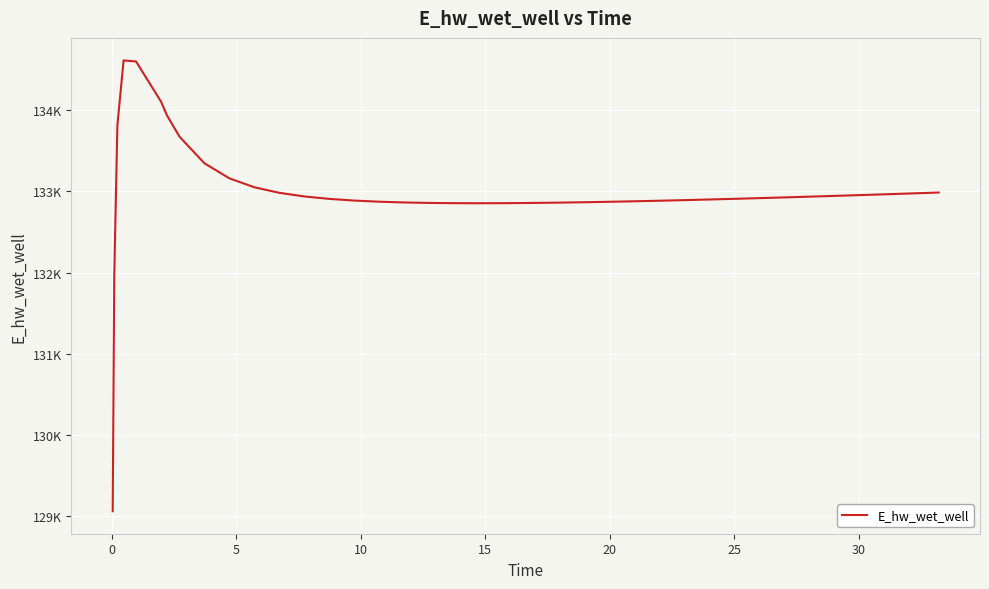

Is this an area chart (filled region under the line)?

No